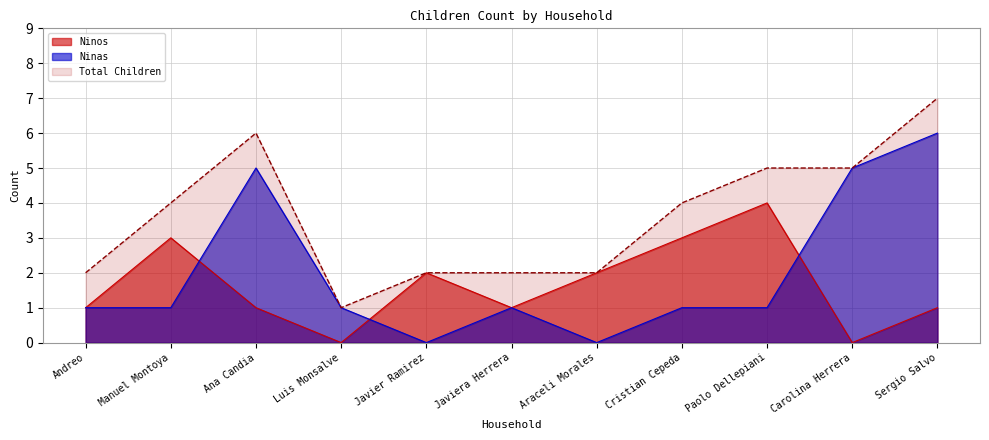

What is the label of the 8th point from the left?

Cristian Cepeda